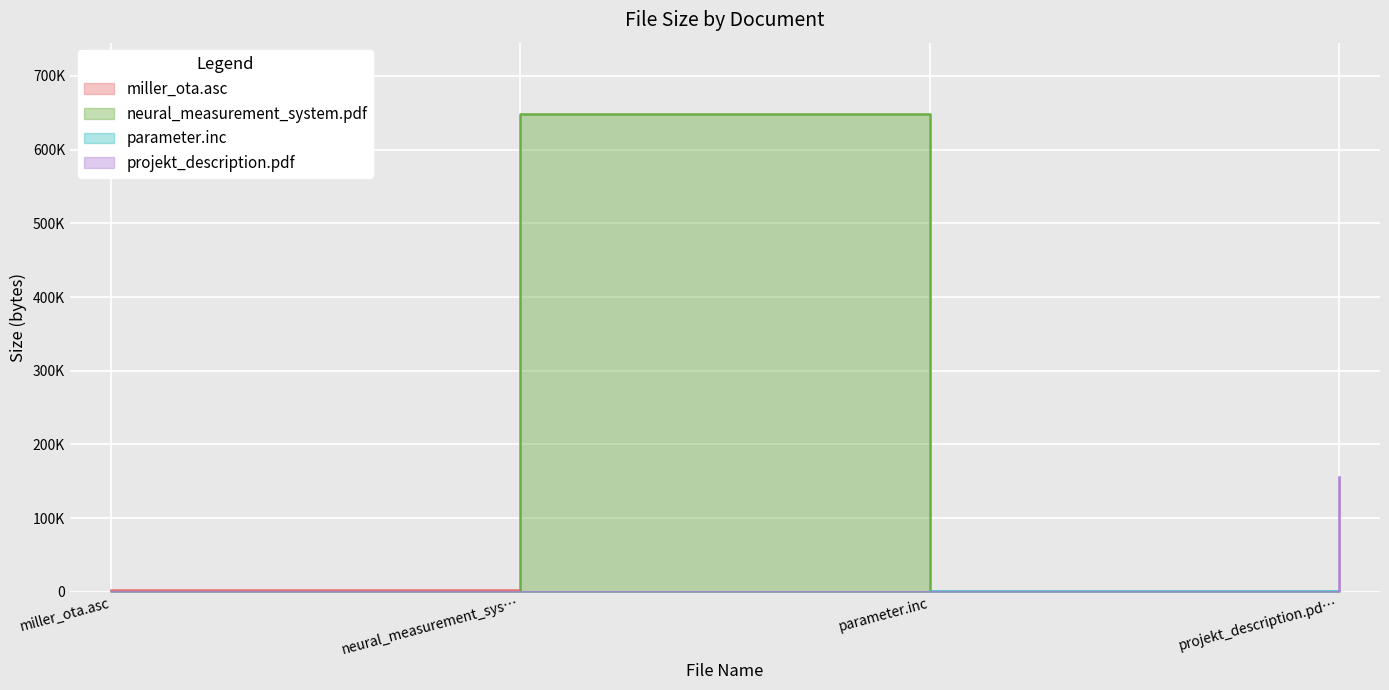

Read the value at parameter.inc.

564